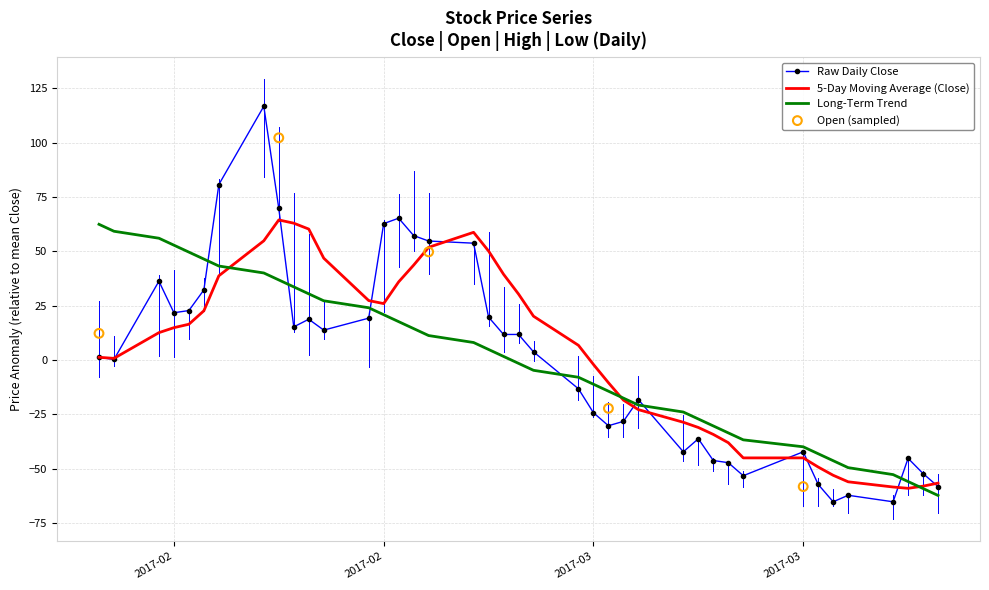

Which series contains the highest Y value?

High